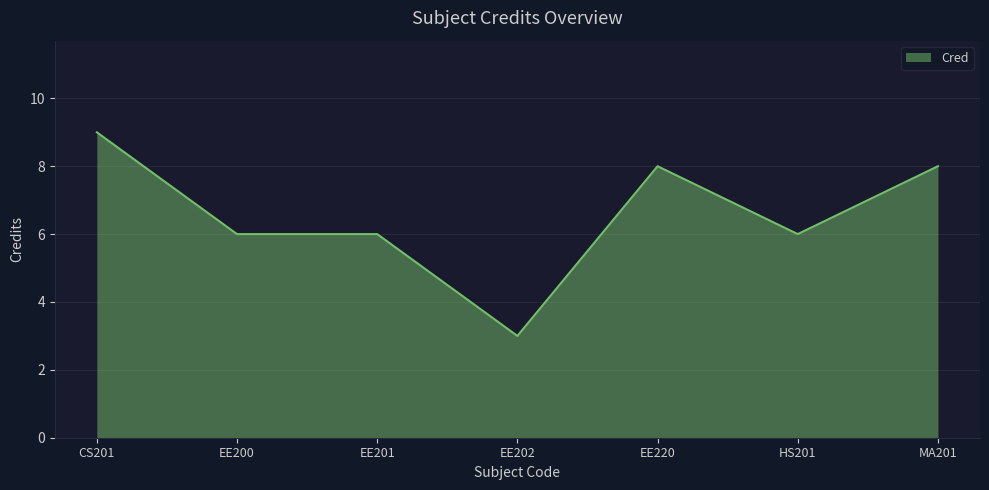

Is it true that the value at HS201 is 6?

True